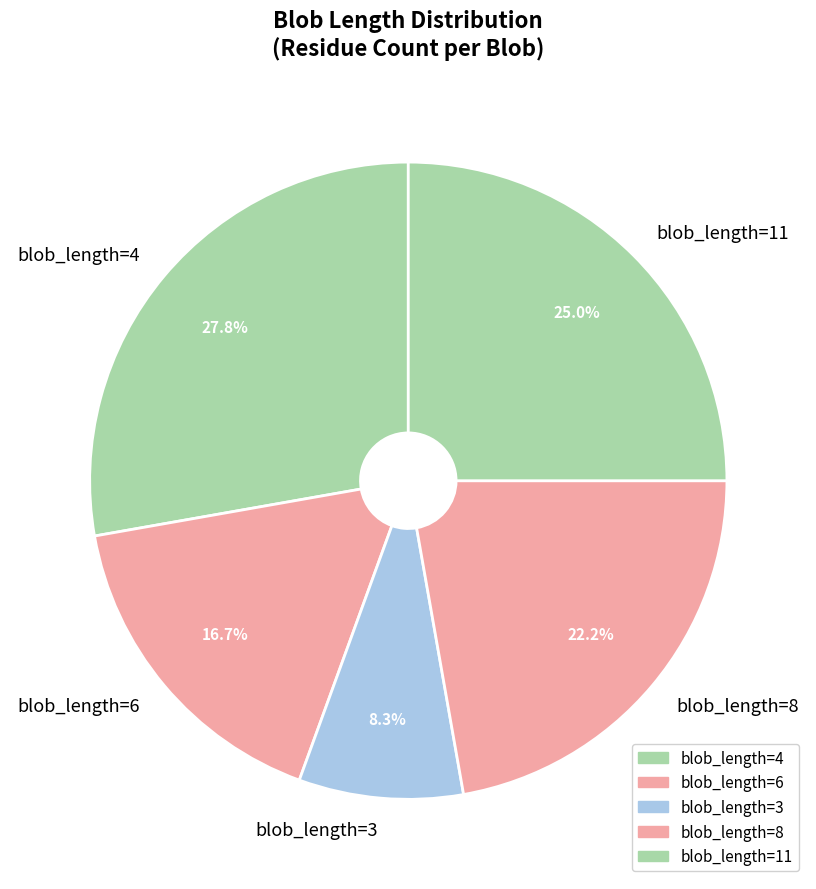

What is the ratio of the value at blob_length=3 to the value at blob_length=11?

0.3